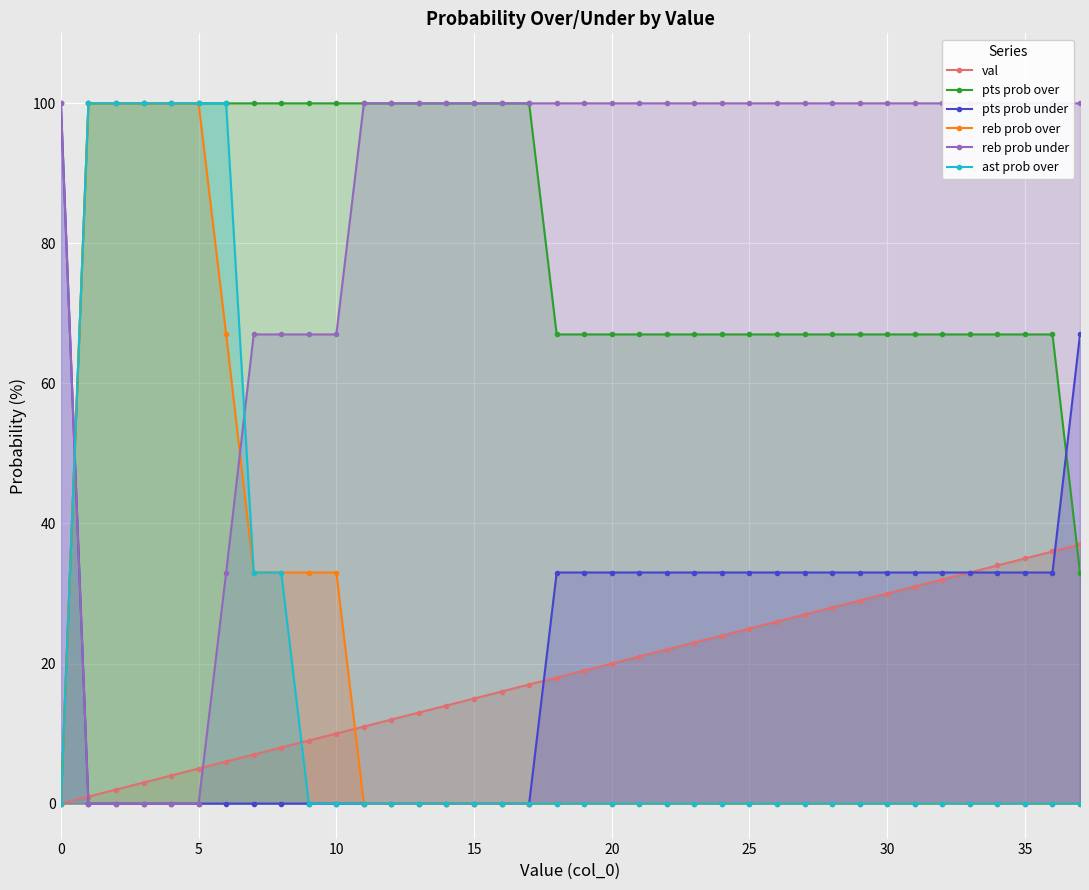

True or false: val and pts prob under cross at least once.

True